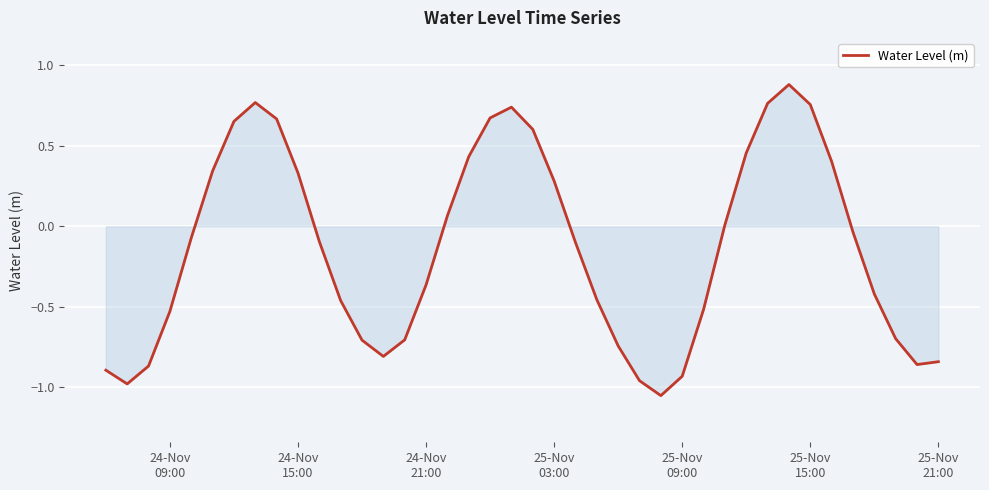

What is the maximum value shown in the chart?

0.9